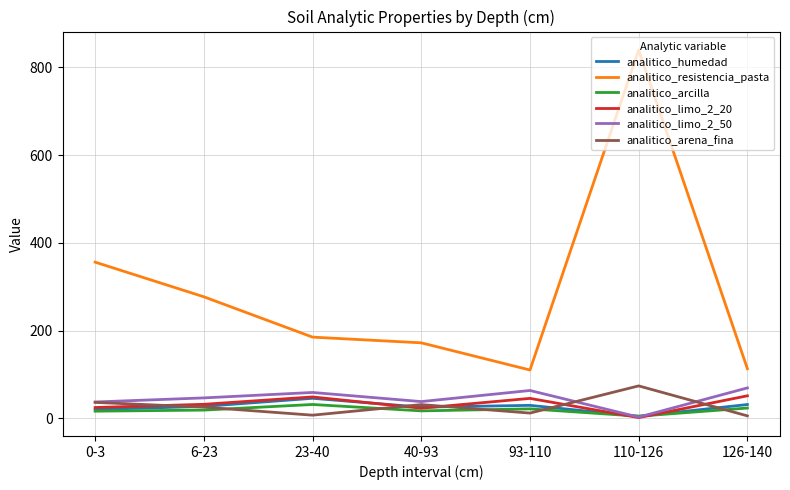

At which label does analitico_limo_2_20 reach its minimum?

110-126